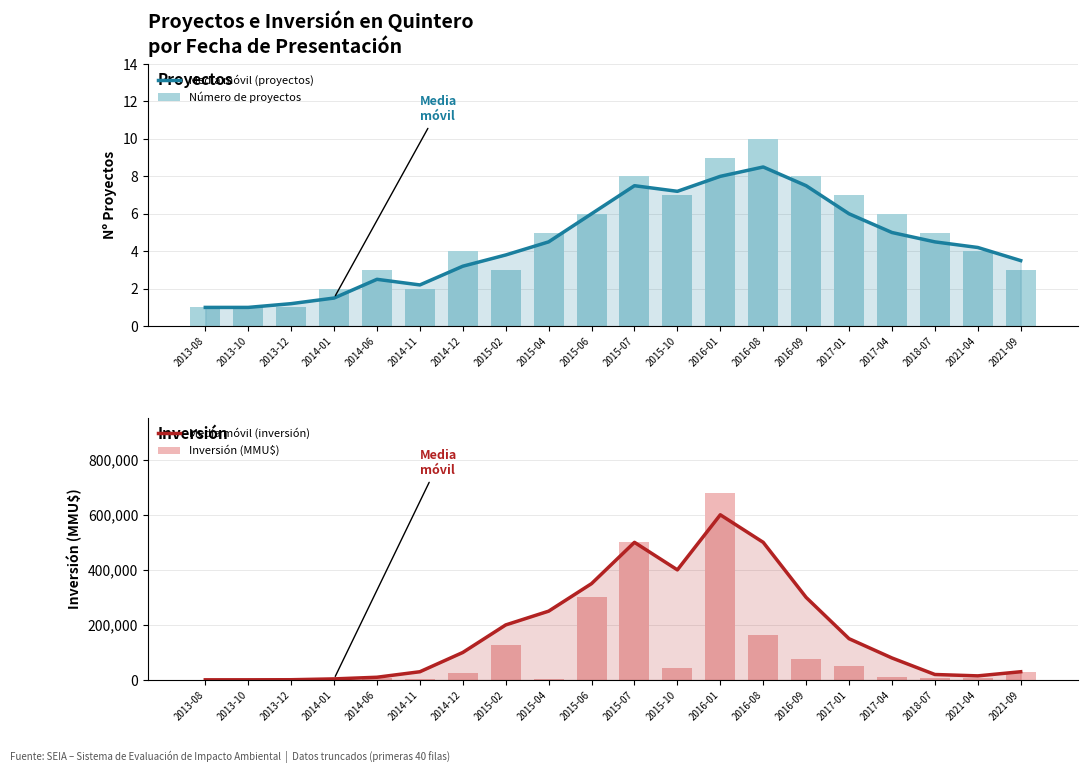

Reading right to left, list all the values displayed in this chart.

Media móvil (proyectos): 2021-09=3.5	2021-04=4.2	2018-07=4.5	2017-04=5.0	2017-01=6.0	2016-09=7.5	2016-08=8.5	2016-01=8.0	2015-10=7.2	2015-07=7.5	2015-06=6.0	2015-04=4.5	2015-02=3.8	2014-12=3.2	2014-11=2.2	2014-06=2.5	2014-01=1.5	2013-12=1.2	2013-10=1.0	2013-08=1.0
Número de proyectos: 2021-09=3.0	2021-04=4.0	2018-07=5.0	2017-04=6.0	2017-01=7.0	2016-09=8.0	2016-08=10.0	2016-01=9.0	2015-10=7.0	2015-07=8.0	2015-06=6.0	2015-04=5.0	2015-02=3.0	2014-12=4.0	2014-11=2.0	2014-06=3.0	2014-01=2.0	2013-12=1.0	2013-10=1.0	2013-08=1.0
Media móvil (inversión): 2021-09=30000.0	2021-04=15000.0	2018-07=20000.0	2017-04=80000.0	2017-01=150000.0	2016-09=300000.0	2016-08=500000.0	2016-01=600000.0	2015-10=400000.0	2015-07=500000.0	2015-06=350000.0	2015-04=250000.0	2015-02=200000.0	2014-12=100000.0	2014-11=30000.0	2014-06=10000.0	2014-01=4000.0	2013-12=1000.0	2013-10=720.0	2013-08=670.0
Inversión (MMU$): 2021-09=30000.0	2021-04=8140.0	2018-07=8000.0	2017-04=10000.0	2017-01=50000.0	2016-09=78000.0	2016-08=162000.0	2016-01=680000.0	2015-10=44500.0	2015-07=500000.0	2015-06=300000.0	2015-04=2900.0	2015-02=126166.0	2014-12=26000.0	2014-11=2000.0	2014-06=6750.0	2014-01=5000.0	2013-12=390.0	2013-10=800.0	2013-08=670.0